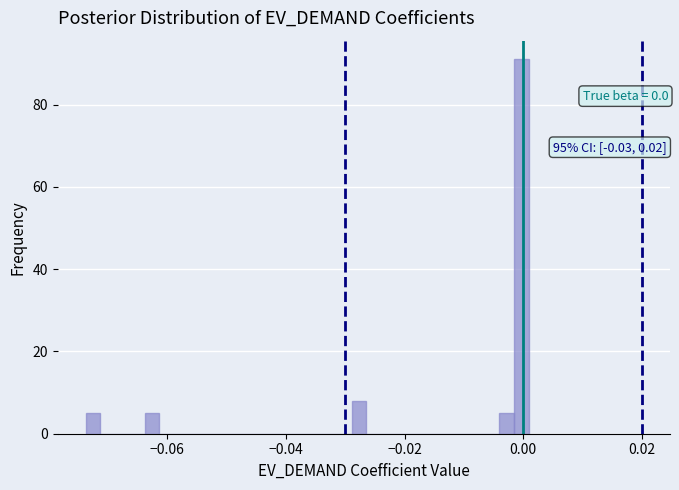

Read against the x-axis, roughly where is the centre of the tallest bar?

0.000